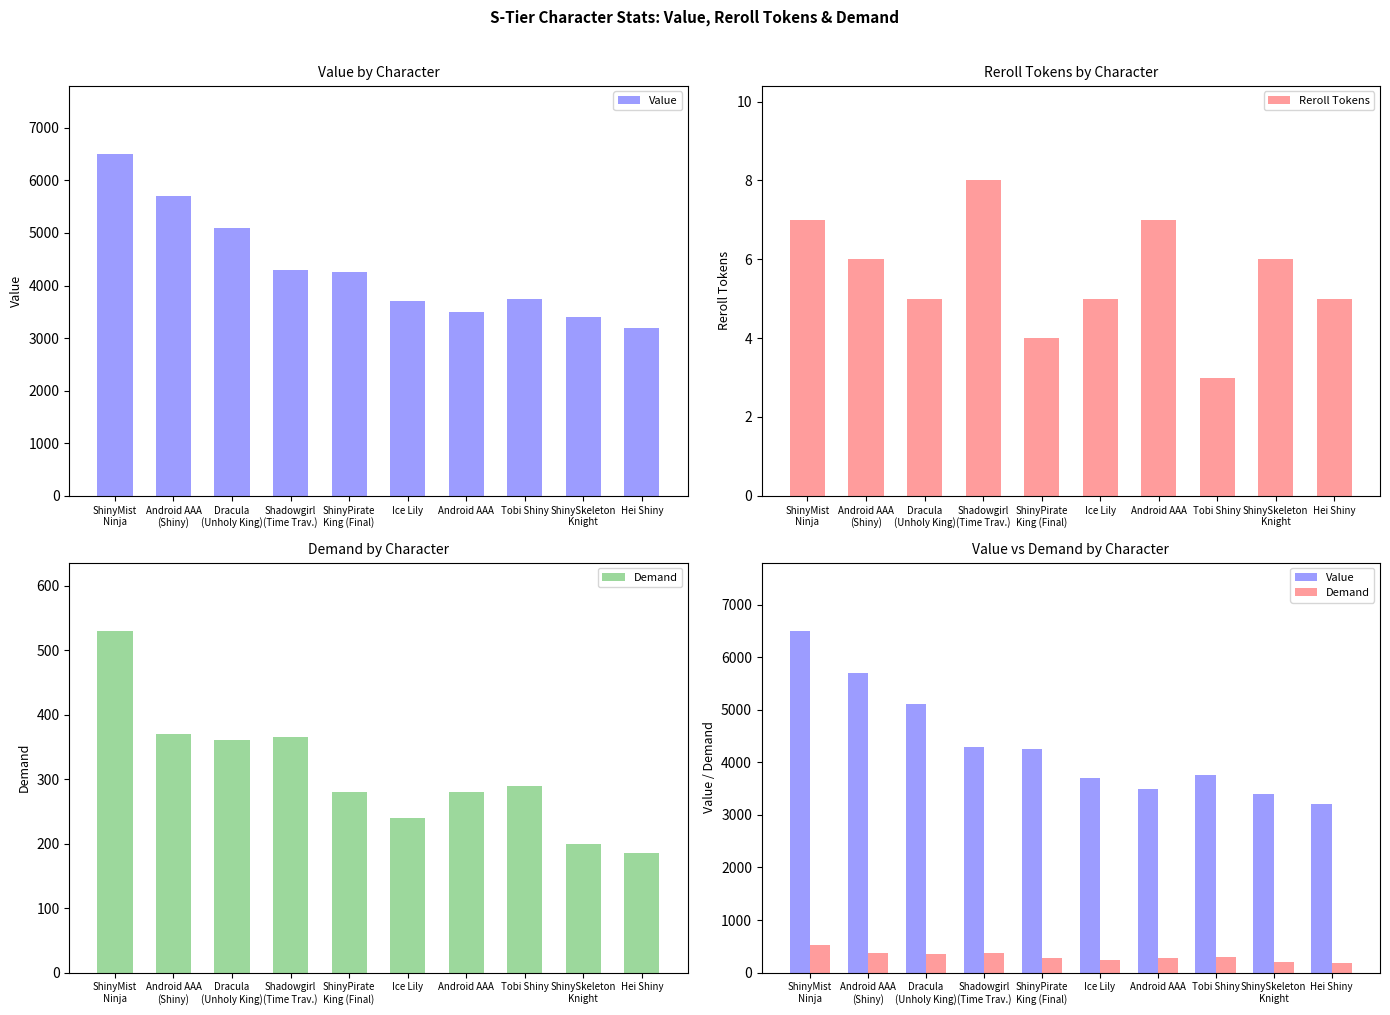

Reading left to right, what are all the values shown in this chart?

Value: 6500	5700	5100	4300	4250	3700	3500	3750	3400	3200
Reroll Tokens: 7	6	5	8	4	5	7	3	6	5
Demand: 530	370	360	365	280	240	280	290	200	185